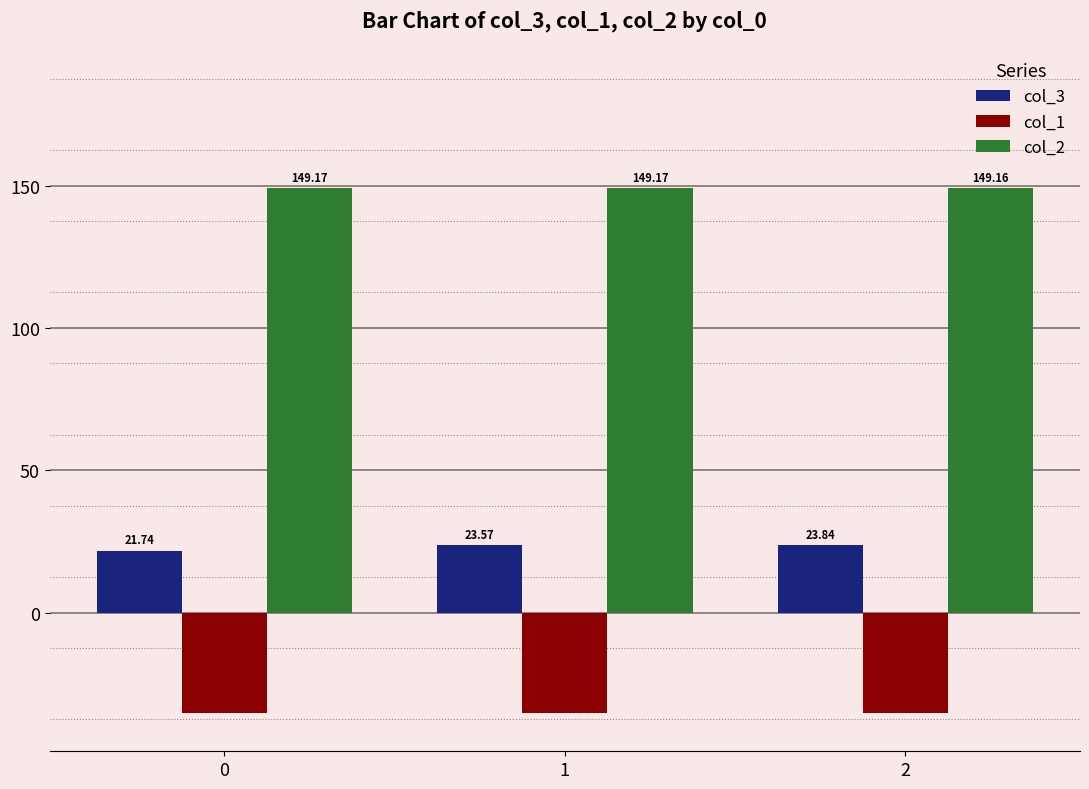

How many col_3 values are between 21 and 23?

1